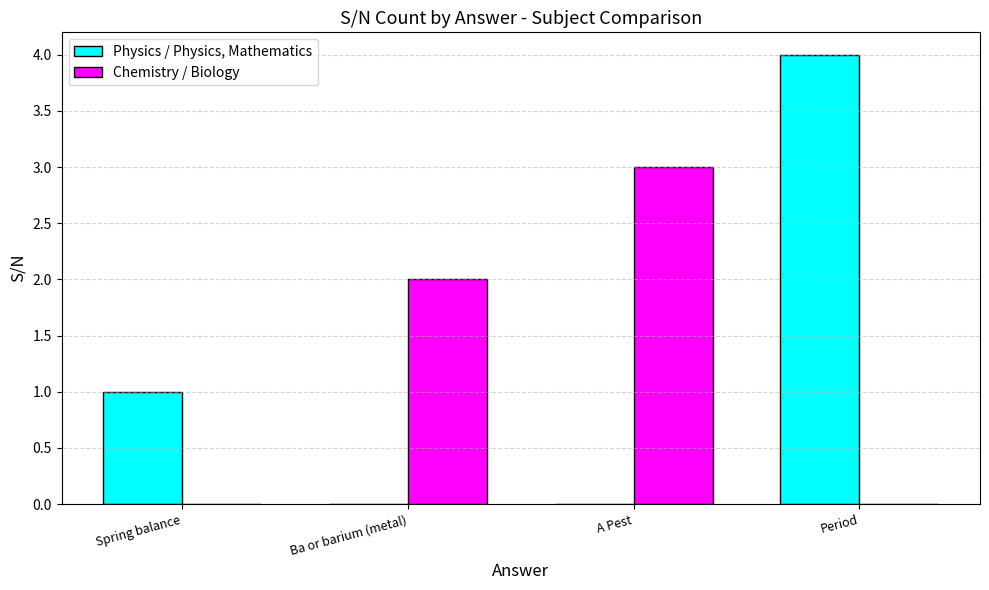

What is the average value of the Physics / Physics, Mathematics series?

1